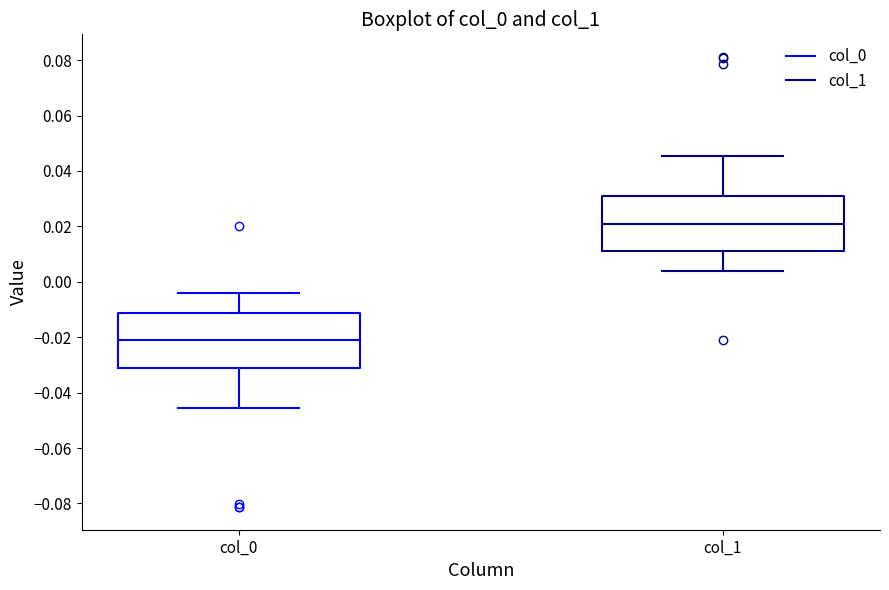

Reading left to right, transcribe this box plot: for each box, give where its median line is, the range the box spans, and where its two whiskers end, as read against the y-axis. The values are not printed on the chart, so give them approximately, as read against the axis.

col_0: median -0.022, box -0.032 to -0.012, whiskers -0.046 to -0.004
col_1: median 0.020, box 0.012 to 0.032, whiskers 0.004 to 0.046